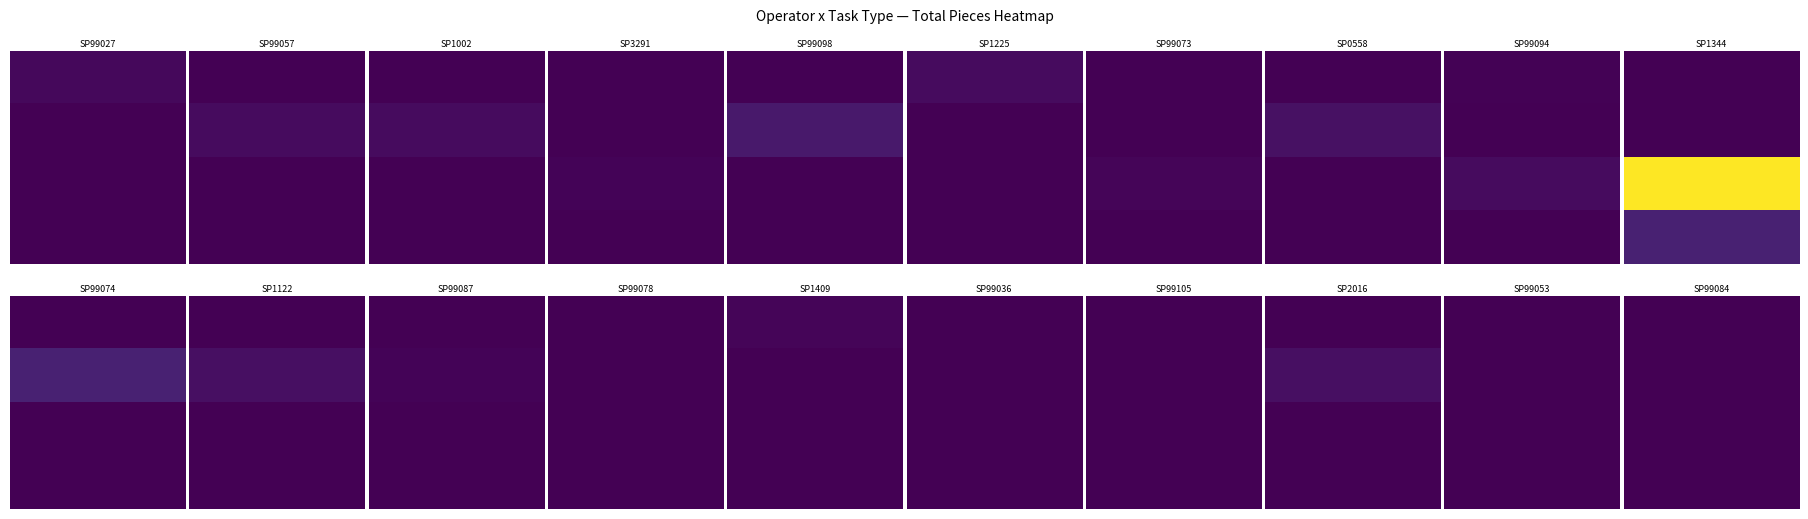

List the series in order of their peak value, highest first.

SP1344, SP99074, SP99098, SP0558, SP1122, SP2016, SP1002, SP1225, SP99057, SP99094, SP99027, SP99073, SP1409, SP3291, SP99087, SP99078, SP99036, SP99084, SP99105, SP99053